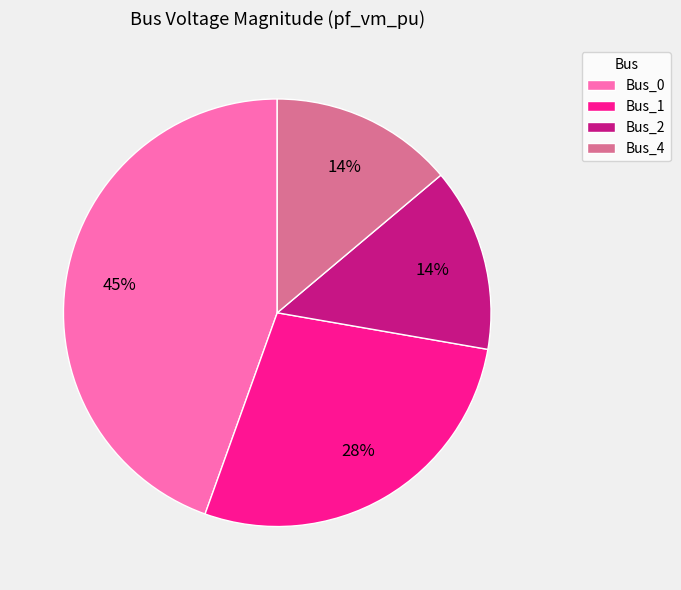

What is the largest slice in the pie chart?

Bus_0